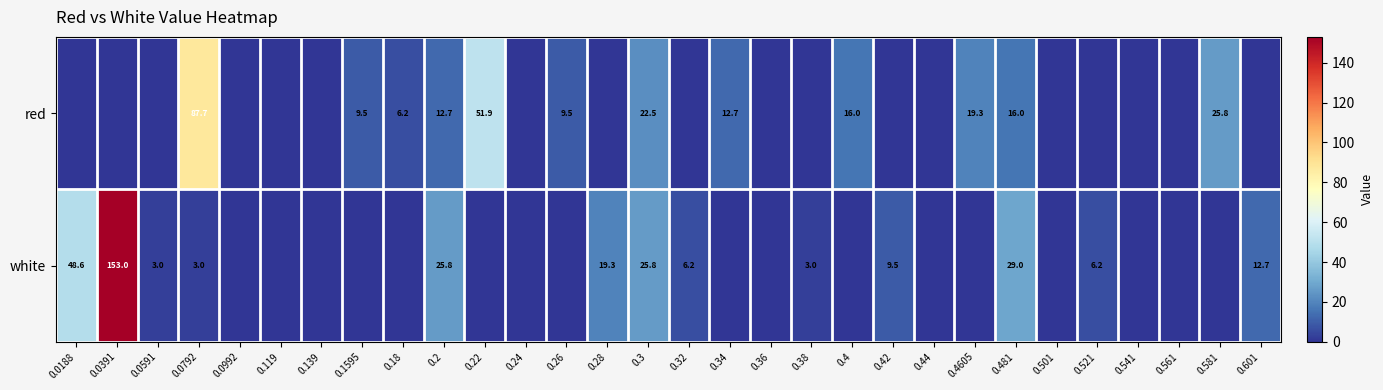

Is it true that white equals 48.6 at 0.0188?

True